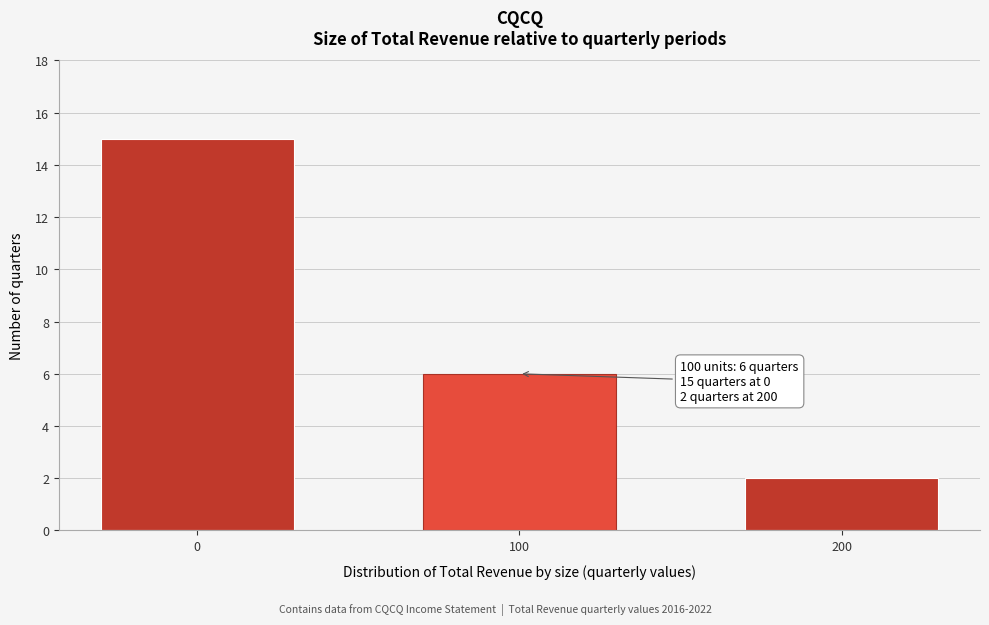

Reading left to right, list all the values displayed in this chart.

0=15	100=6	200=2